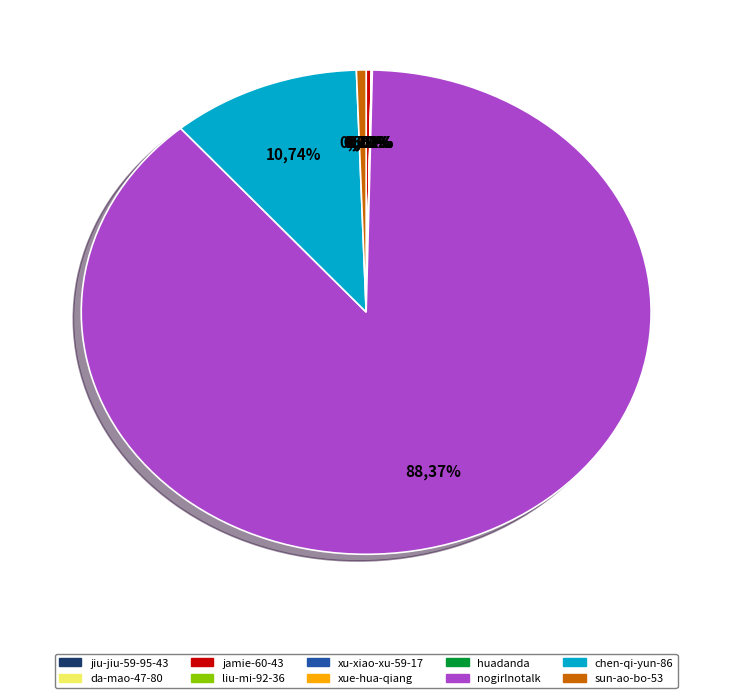

What is the smallest slice in the pie chart?

jiu-jiu-59-95-43